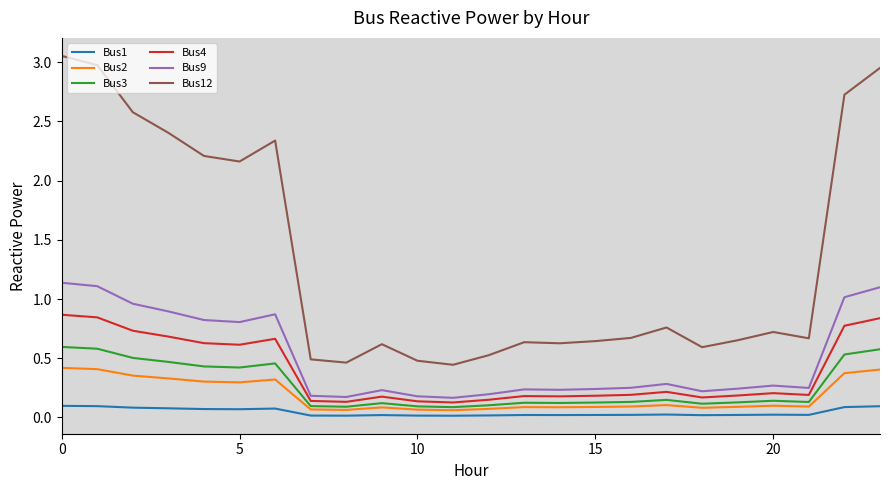

How many distinct data groups are displayed?

6